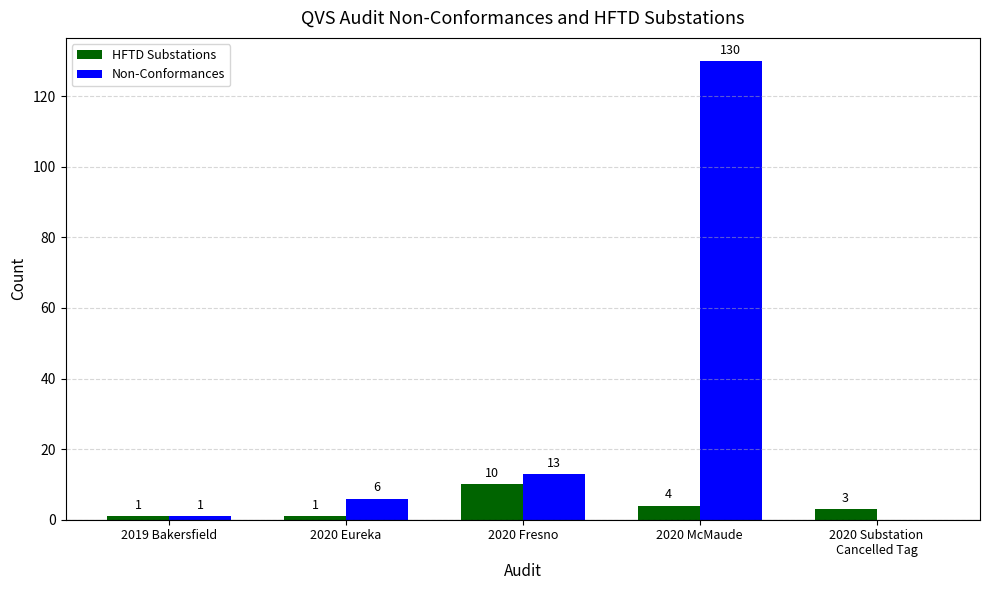

The value of Non-Conformances at 2020 Substation
Cancelled Tag is -47. True or false?

False